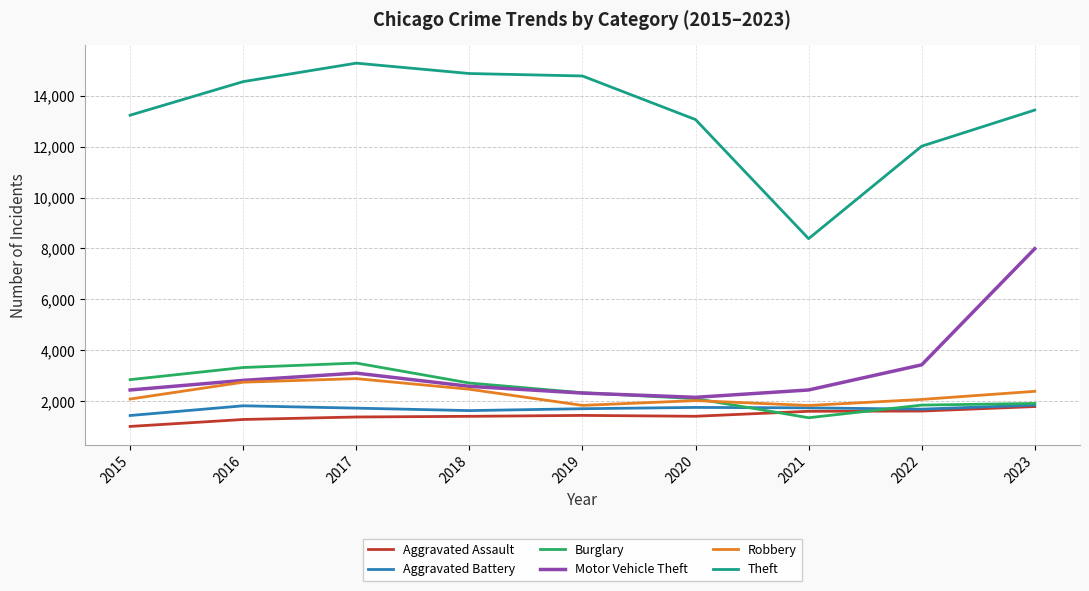

At which category does the chart reach its peak across all series?

2017